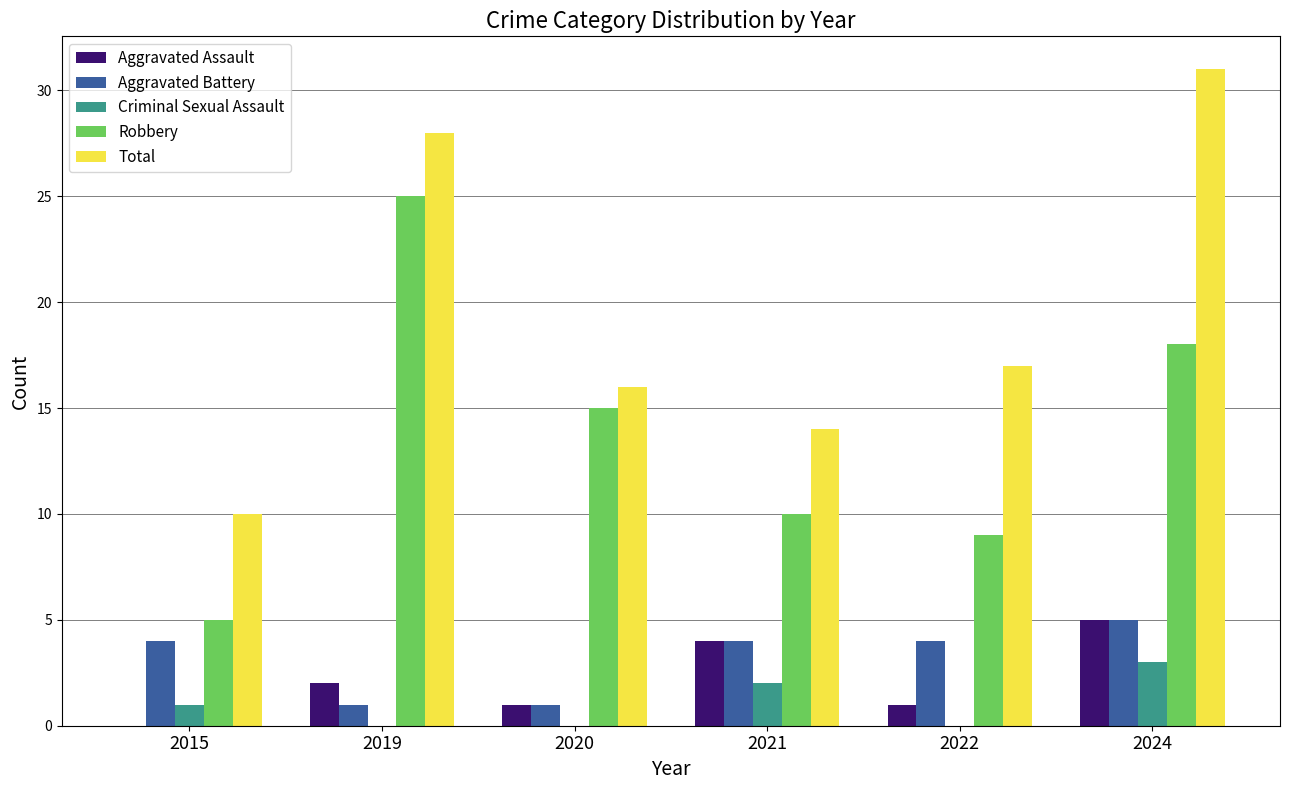

Reading left to right, extract all data points from this chart.

Aggravated Assault: 2015=0	2019=2	2020=1	2021=4	2022=1	2024=5
Aggravated Battery: 2015=4	2019=1	2020=1	2021=4	2022=4	2024=5
Criminal Sexual Assault: 2015=1	2019=0	2020=0	2021=2	2022=0	2024=3
Robbery: 2015=5	2019=25	2020=15	2021=10	2022=9	2024=18
Total: 2015=10	2019=28	2020=16	2021=14	2022=17	2024=31